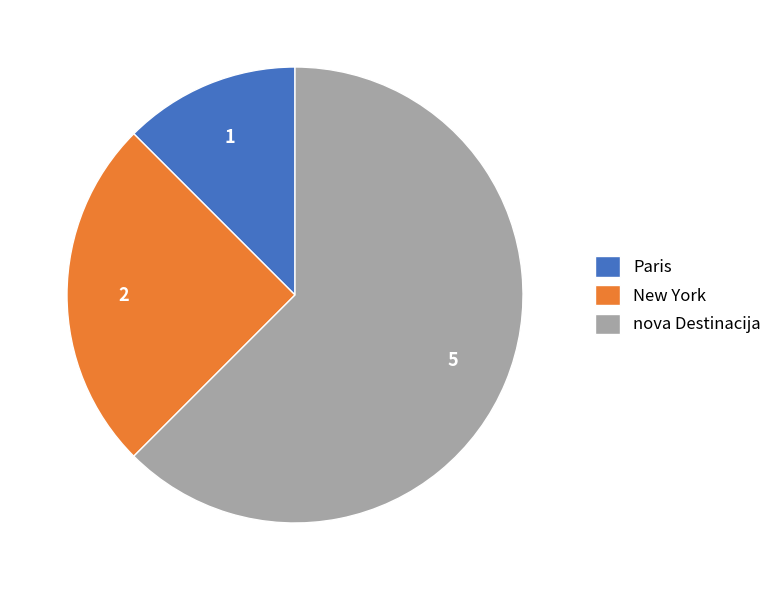

Is there a majority slice in this chart?

Yes